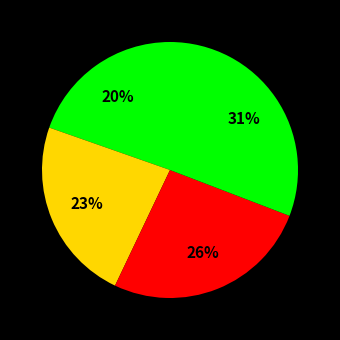

How many slices are in this pie chart?

4